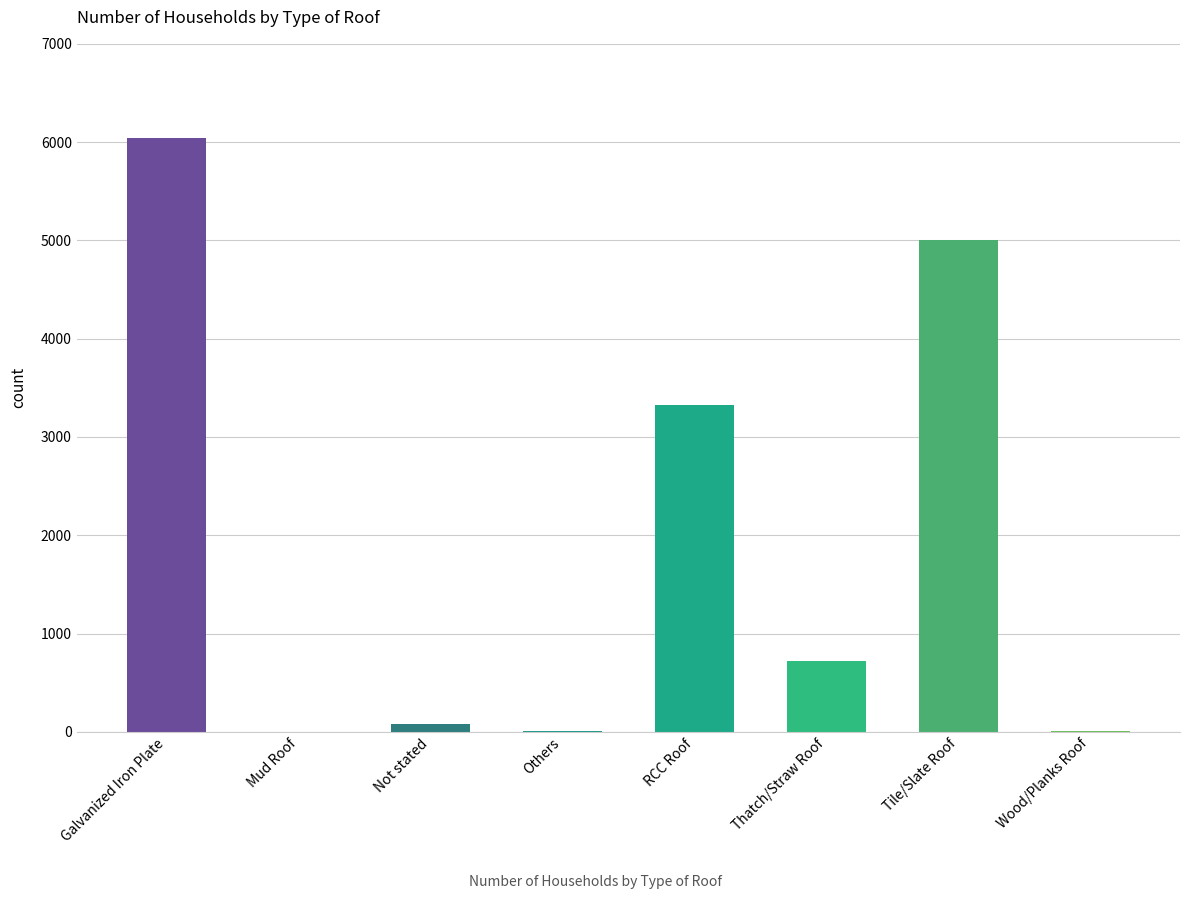

The chart shows a value of 0 at Mud Roof. True or false?

True